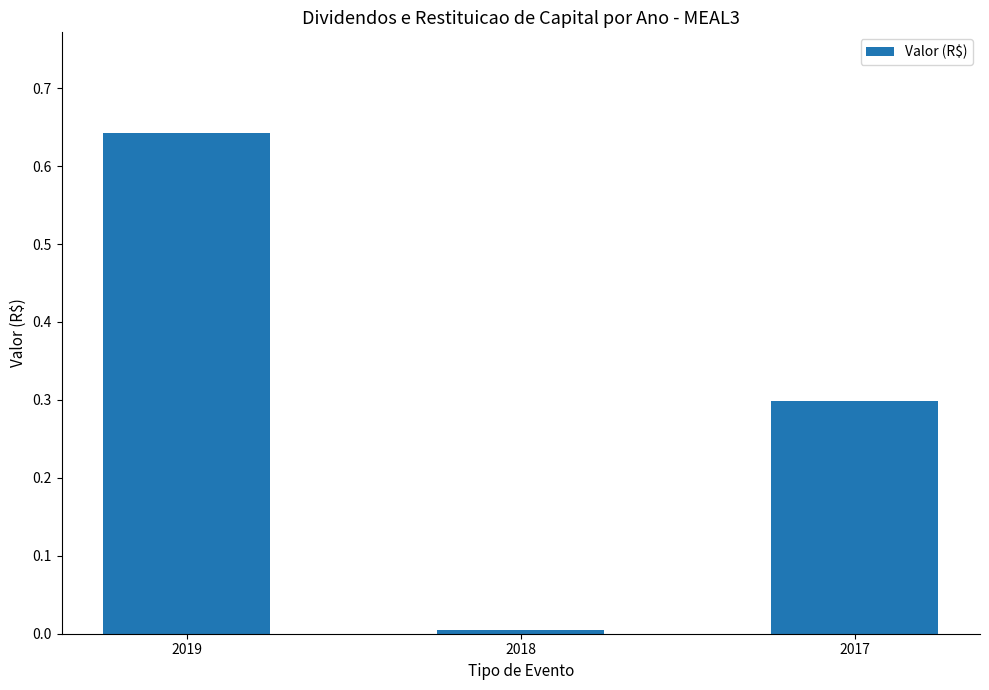

What is the difference between the second highest and minimum values?

0.3